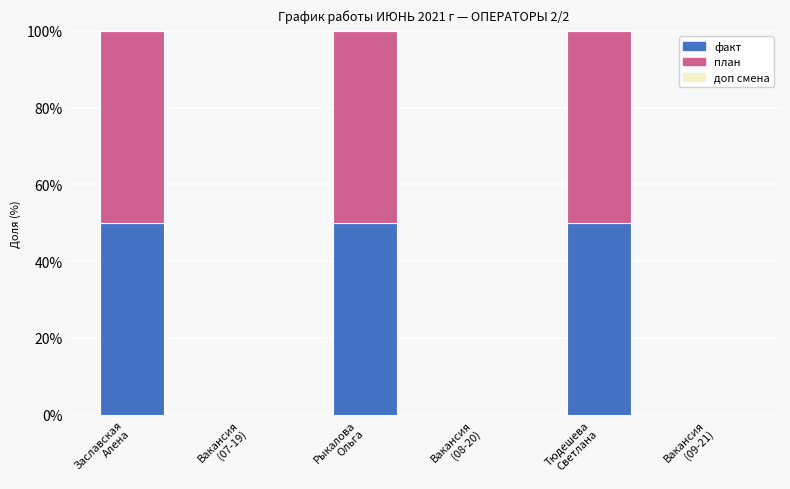

What is the highest value of the факт series?

50